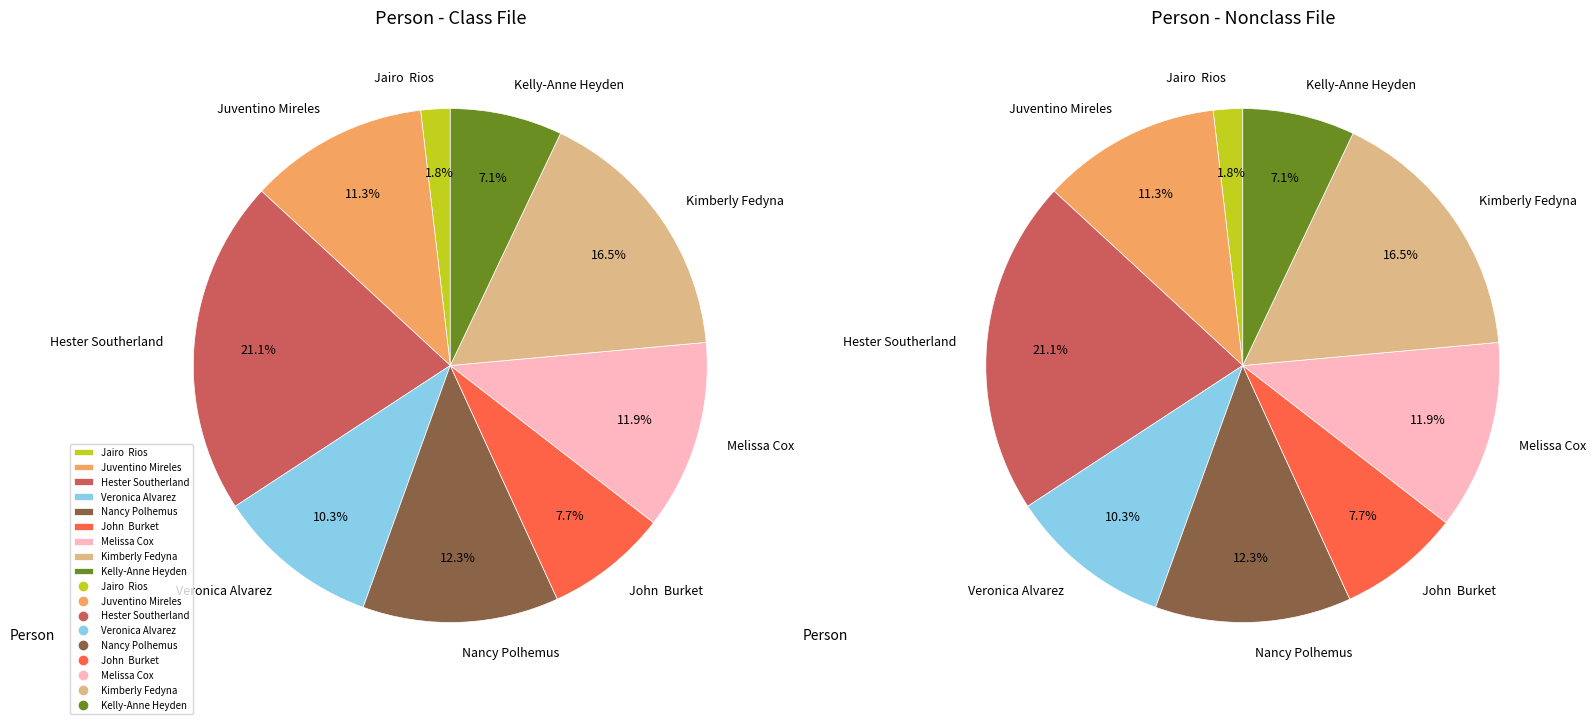

Is the sum of Hester Southerland and Nancy Polhemus greater than half?

No